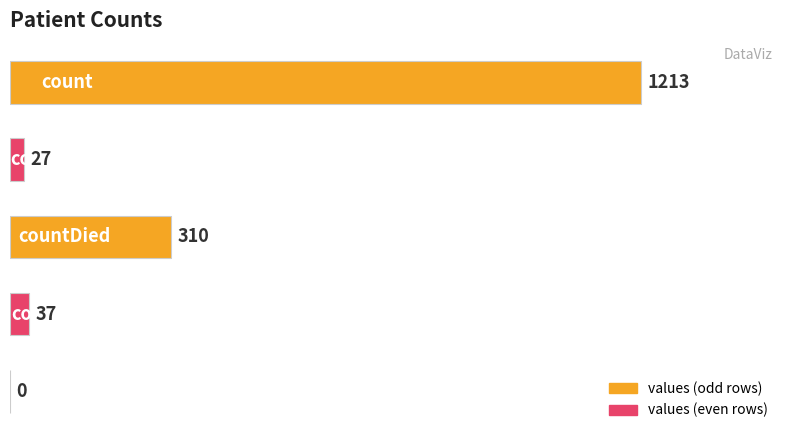

What is the sum of all values?

1587